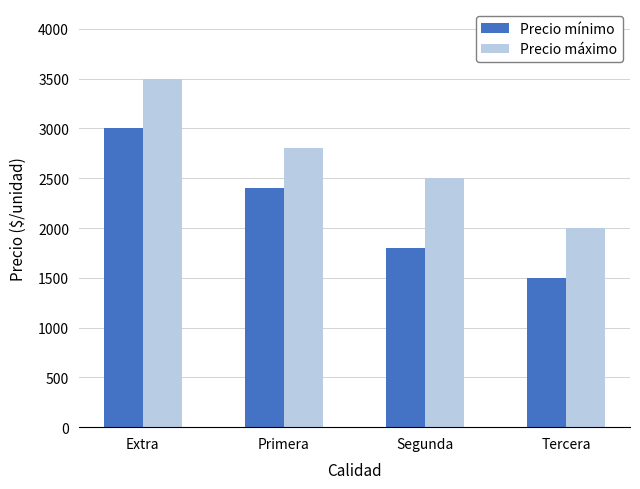

True or false: Precio mínimo has a value of 524 at Segunda.

False